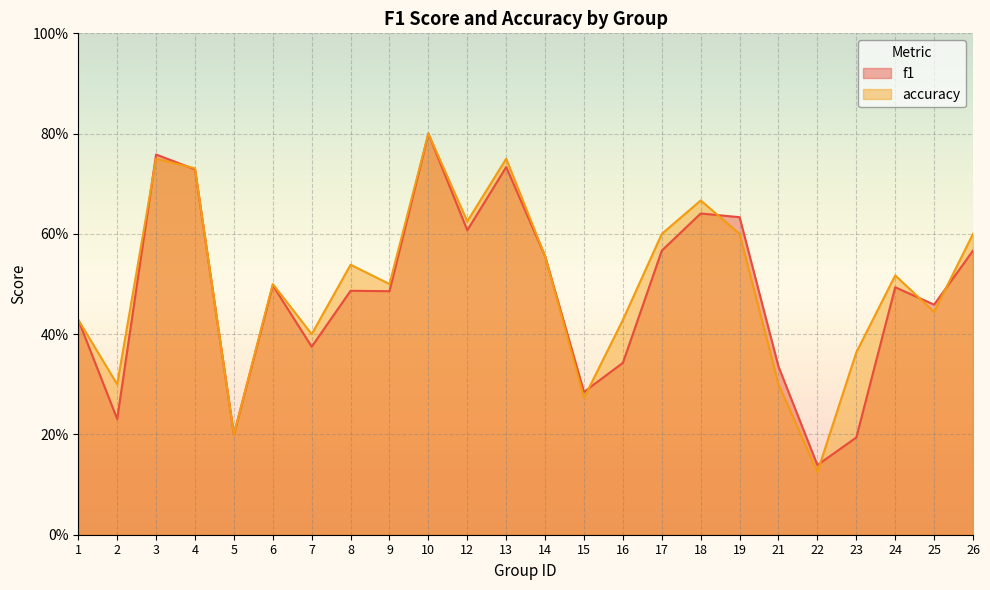

Where is accuracy nearest to the value 0?

22